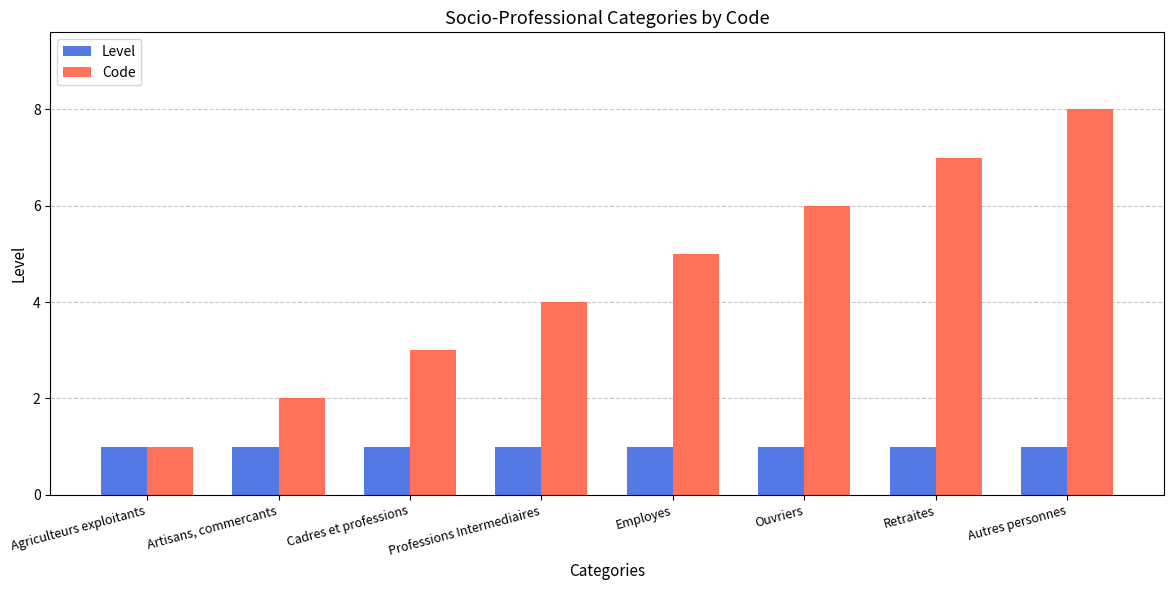

Which series has the widest spread of values?

Code